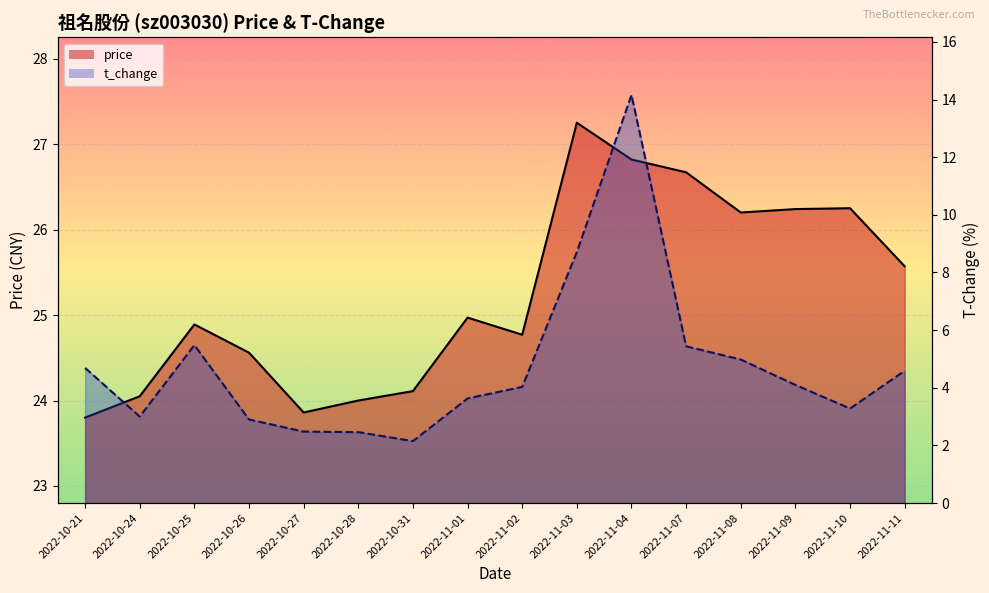

True or false: price_line and t_change_line intersect in this chart.

False